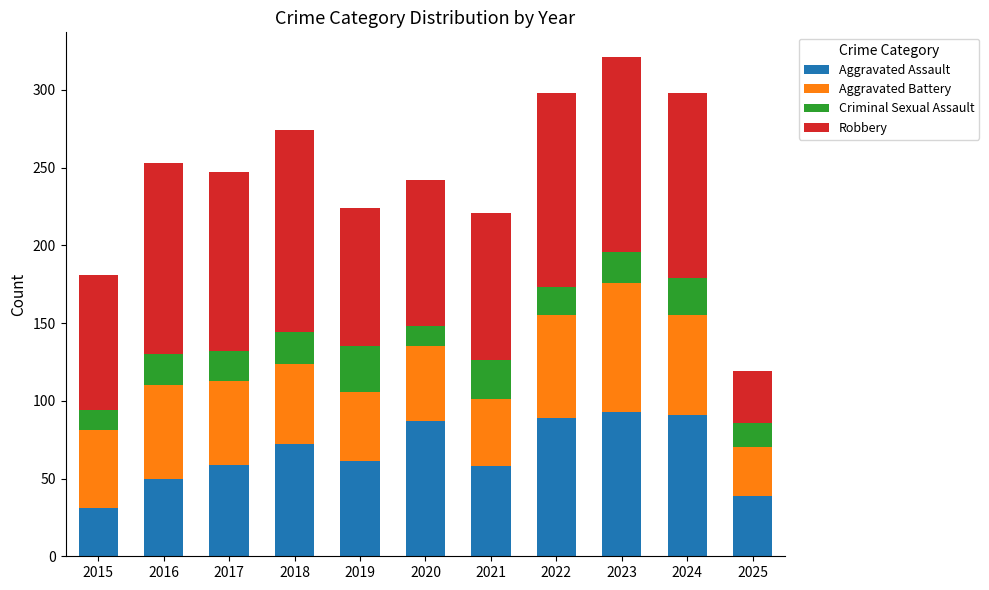

What are all the series names shown in the legend?

Aggravated Assault, Aggravated Battery, Criminal Sexual Assault, Robbery